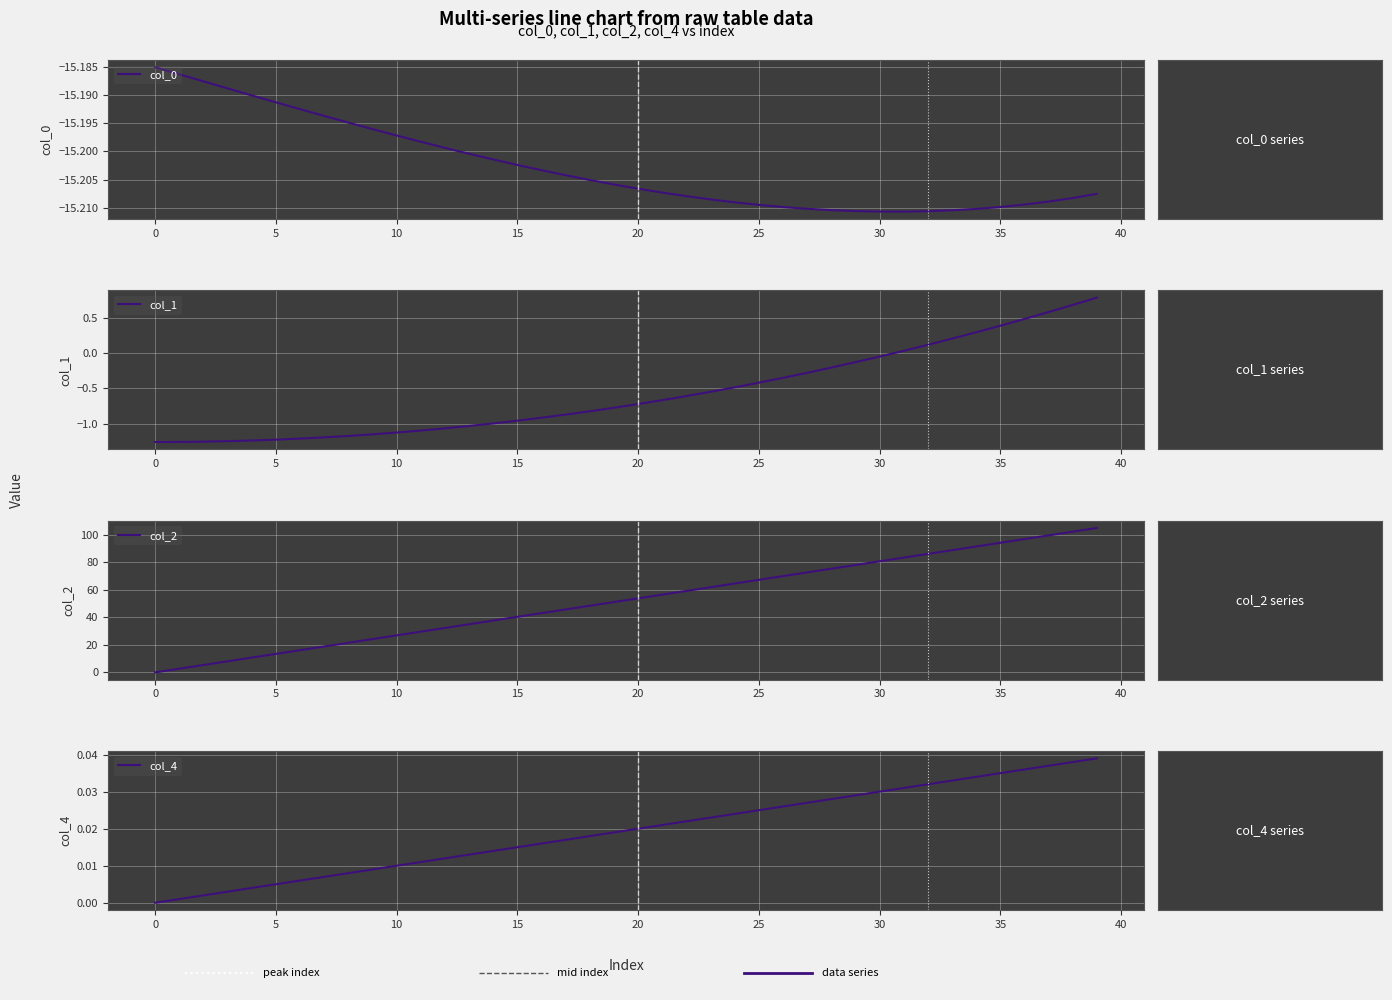

True or false: col_1 has a value of -0.1 at 25.

False